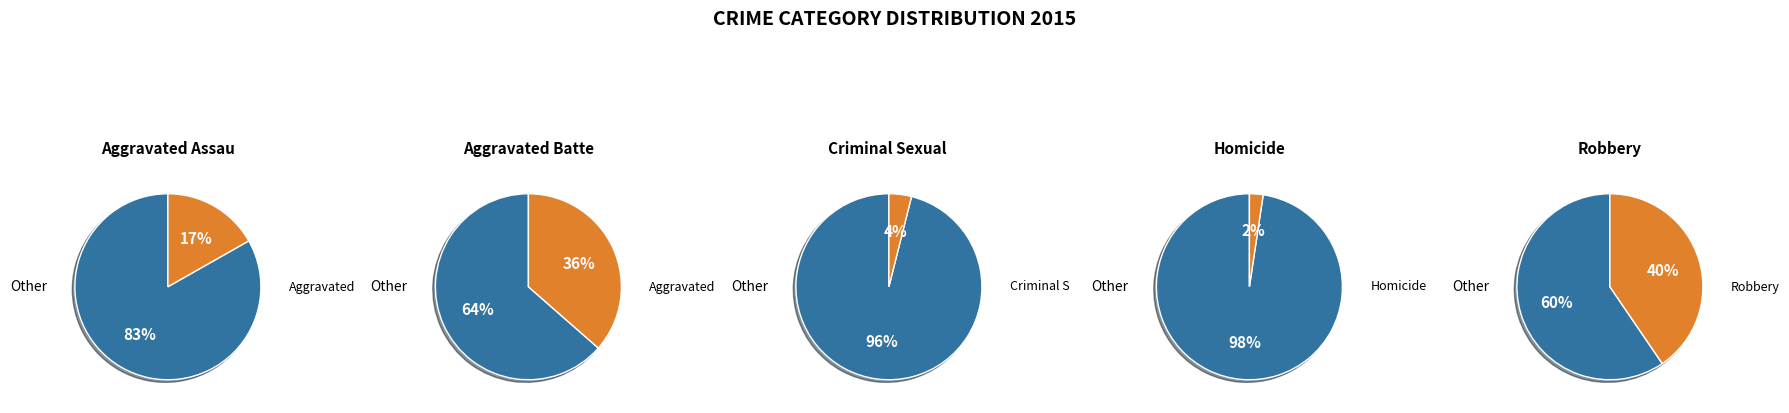

Which has a higher value, Robbery or Aggravated Assault?

Robbery